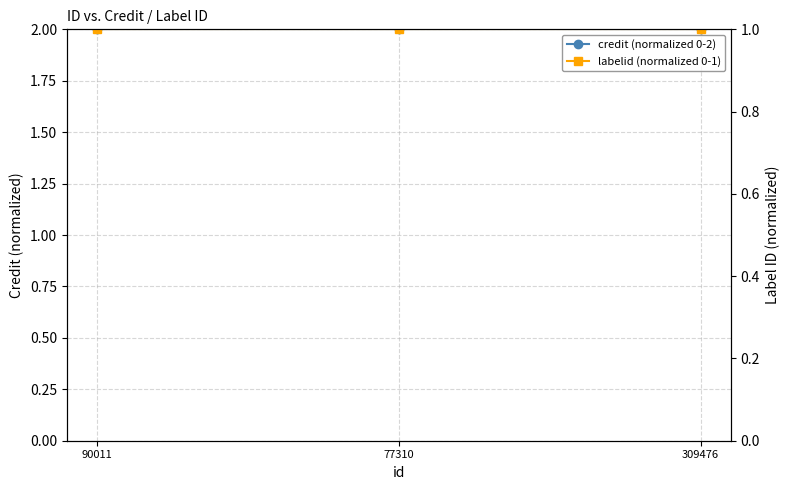

List the labels in order of credit (normalized 0-2) value, smallest first.

90011, 77310, 309476